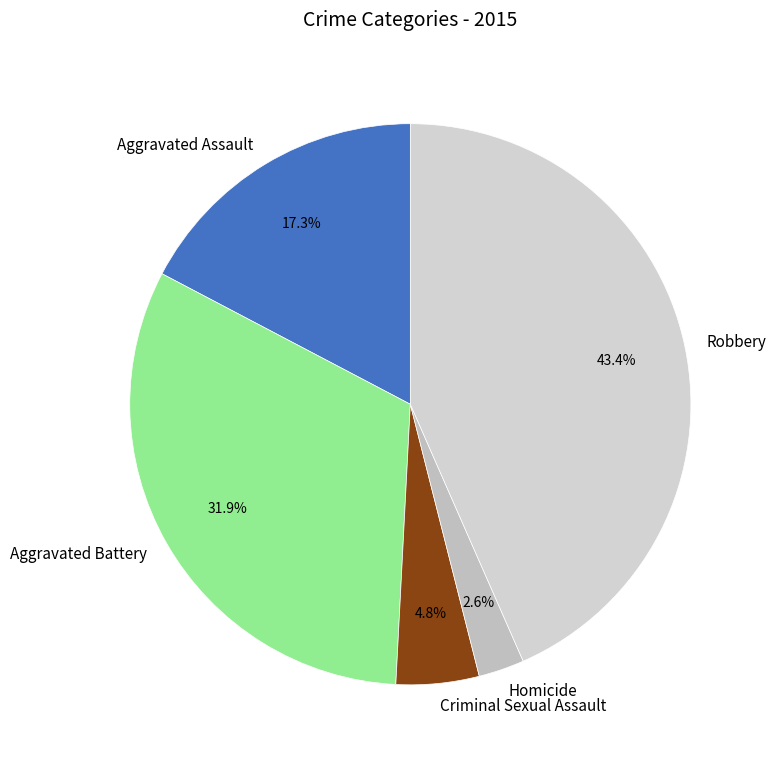

Approximately how many times larger is the value at Aggravated Battery compared to Robbery?

0.7